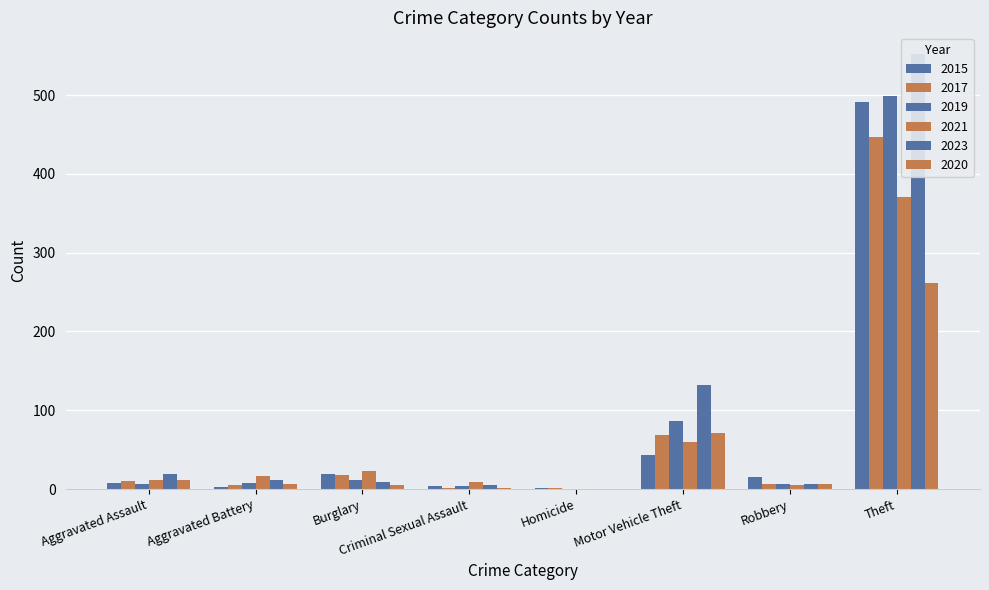

Is it true that 2019 equals 0 at Homicide?

True